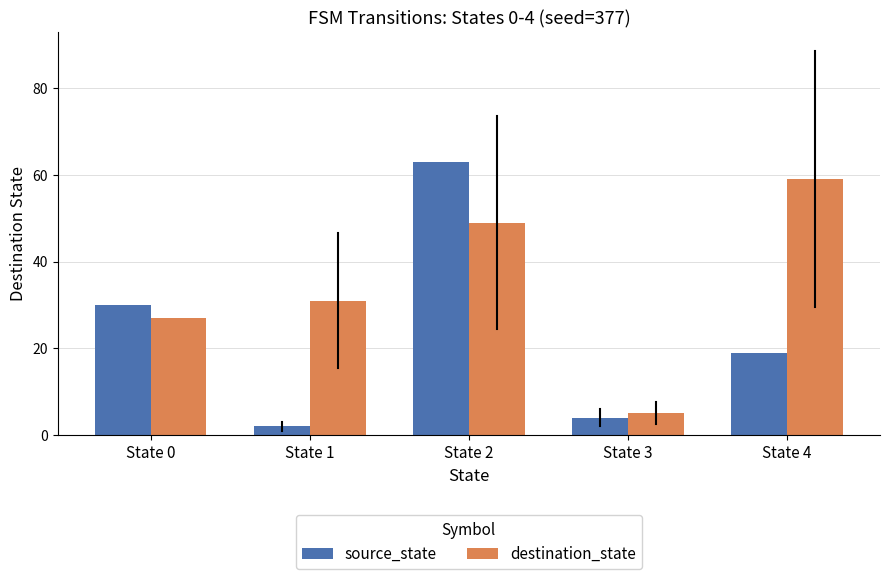

Does the chart contain any negative values?

No